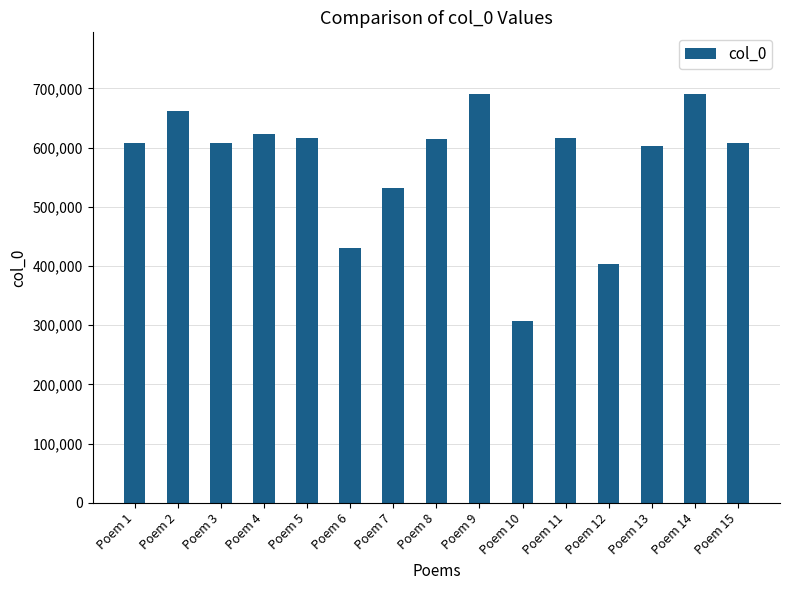

What is the approximate value at Poem 9?

690713